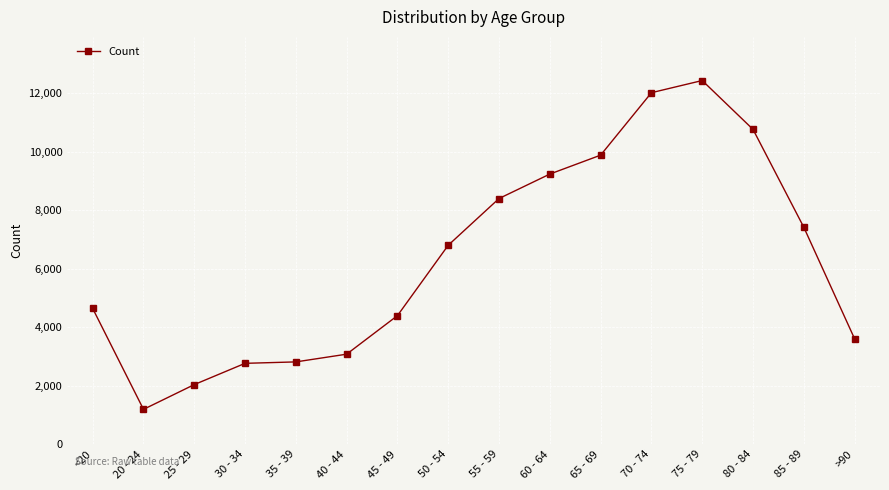

What is the maximum value shown in the chart?

12434